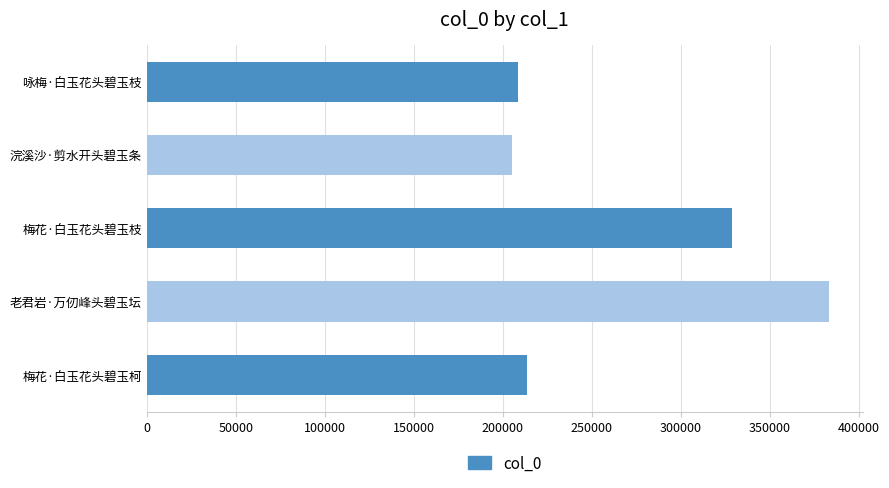

What is the difference between the maximum and second lowest values?

174501